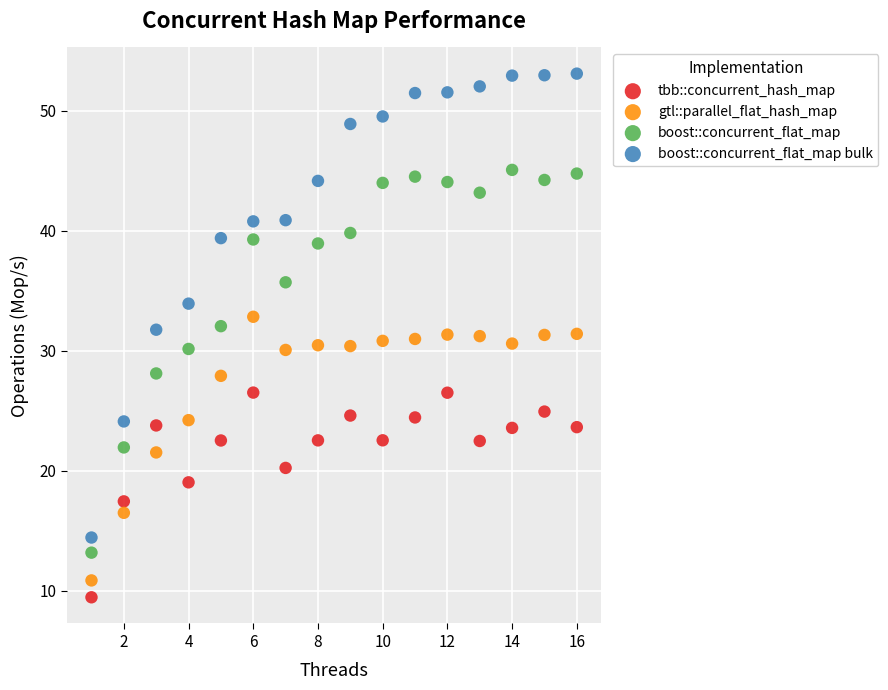

Which series reaches the maximum Y coordinate?

boost::concurrent_flat_map bulk